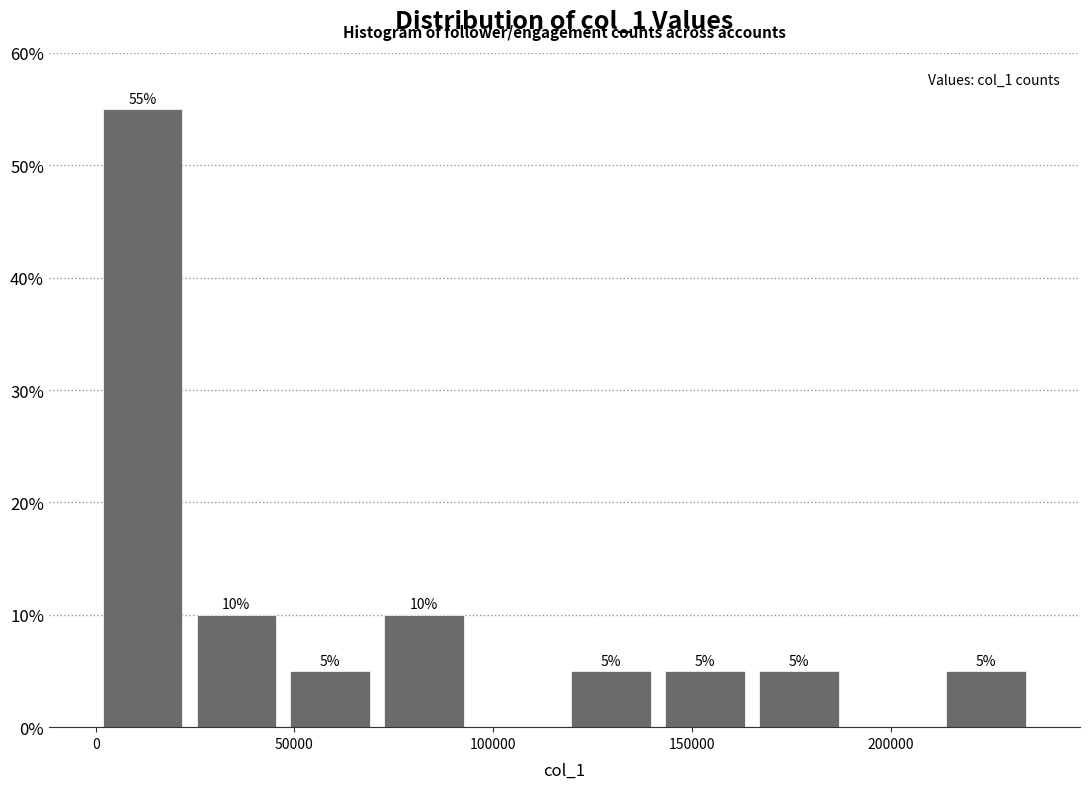

Which range on the x-axis has the tallest bar?

0 to 25000